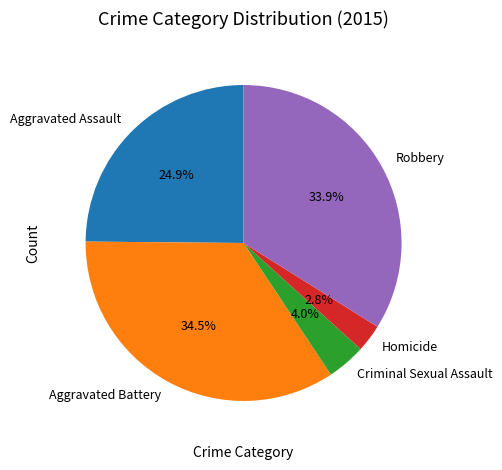

Which category has the biggest portion of the pie?

Aggravated Battery